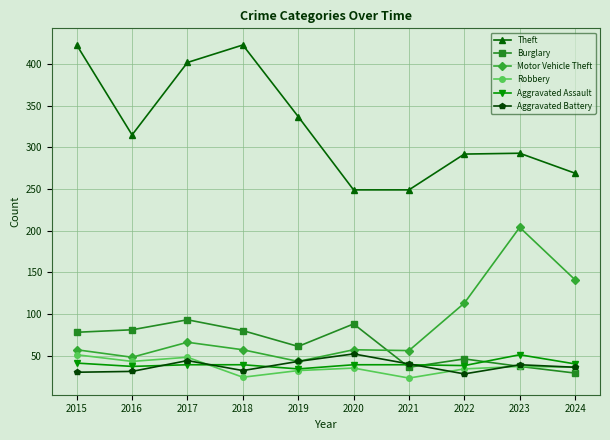

Between which two adjacent categories do Motor Vehicle Theft and Burglary first intersect?

2020 and 2021